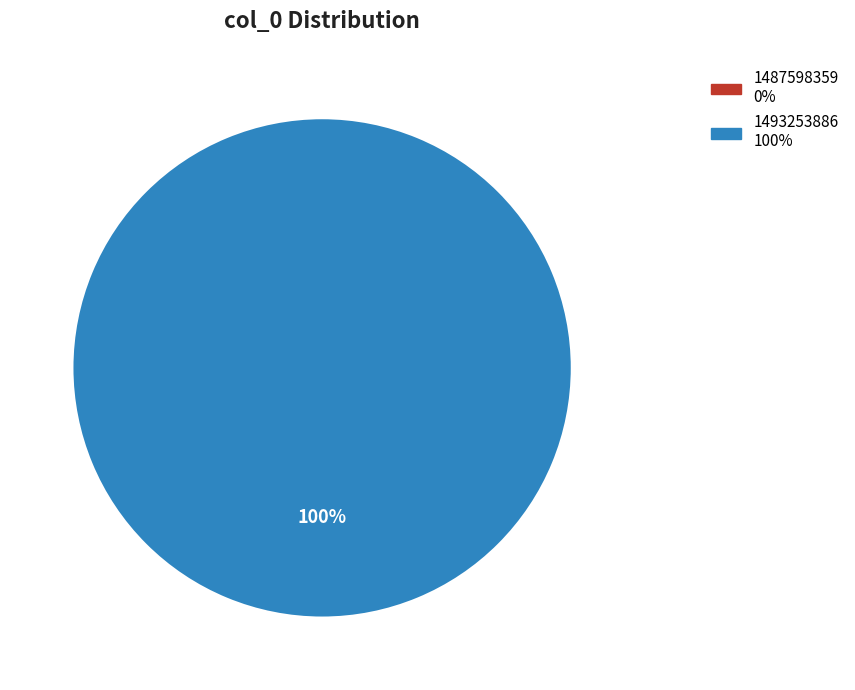

Does 1493253886 represent more than half of the total?

Yes